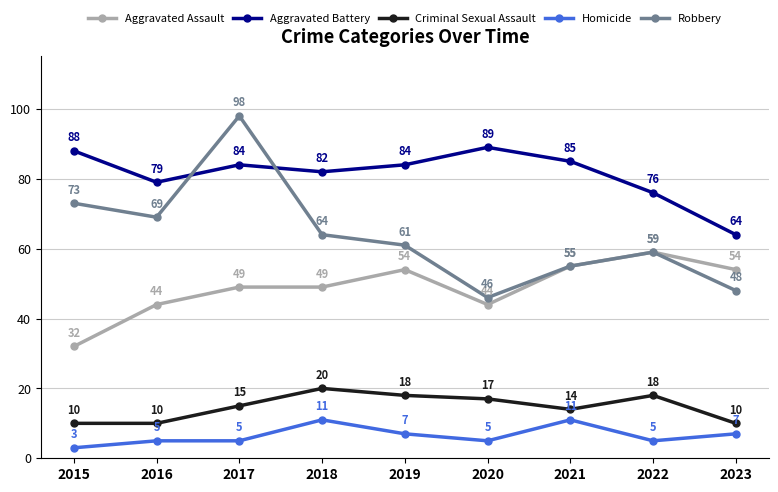

What is the approximate value of Aggravated Assault at 2022?

59